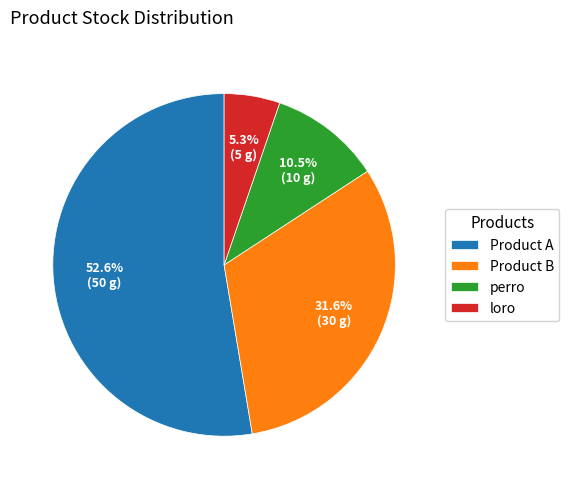

Rank the categories by value from lowest to highest.

loro, perro, Product B, Product A